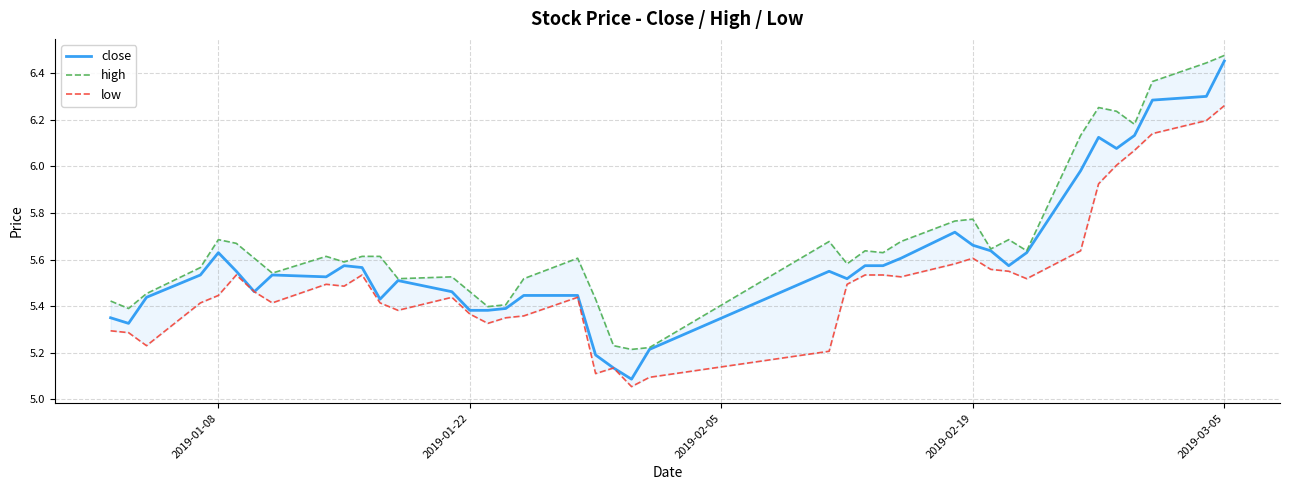

What is the value of the close point at the 2nd from the left?

5.3